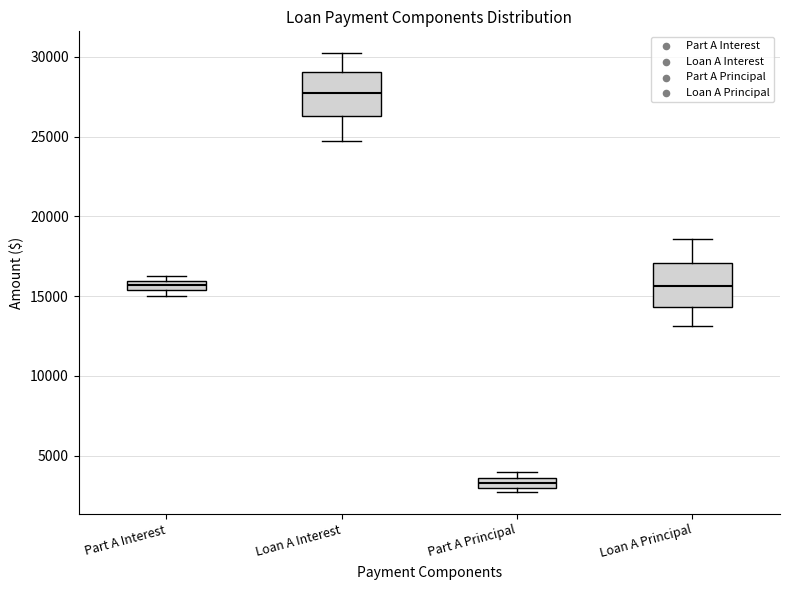

Which box's median line is the highest?

Loan A Interest